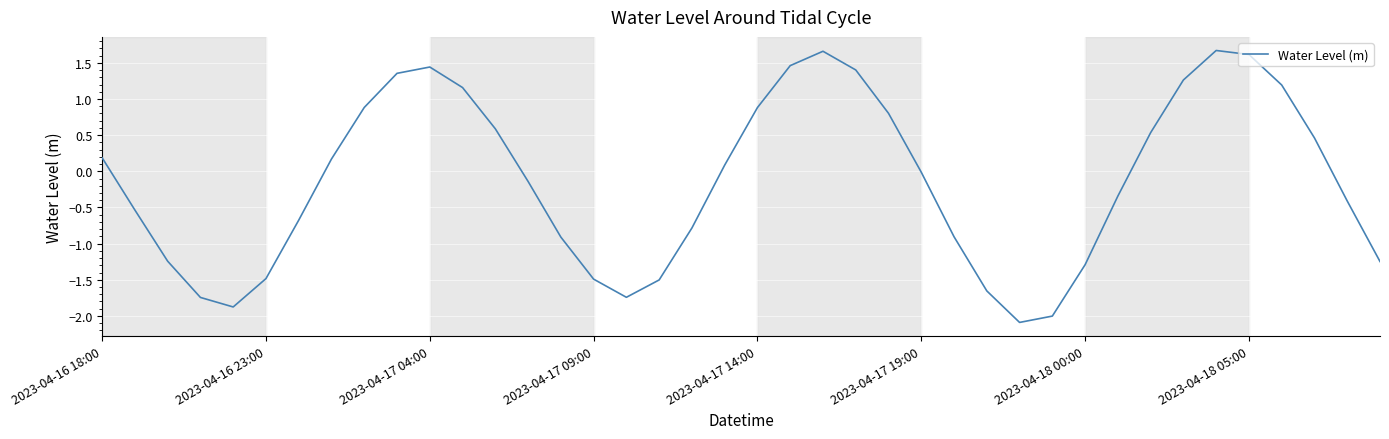

What is the smallest value displayed?

-2.1